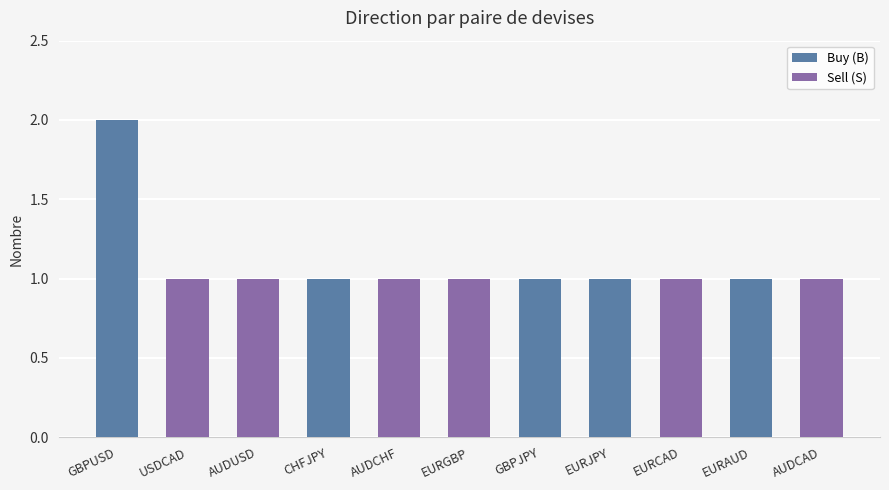

What position from the right is CHFJPY?

8